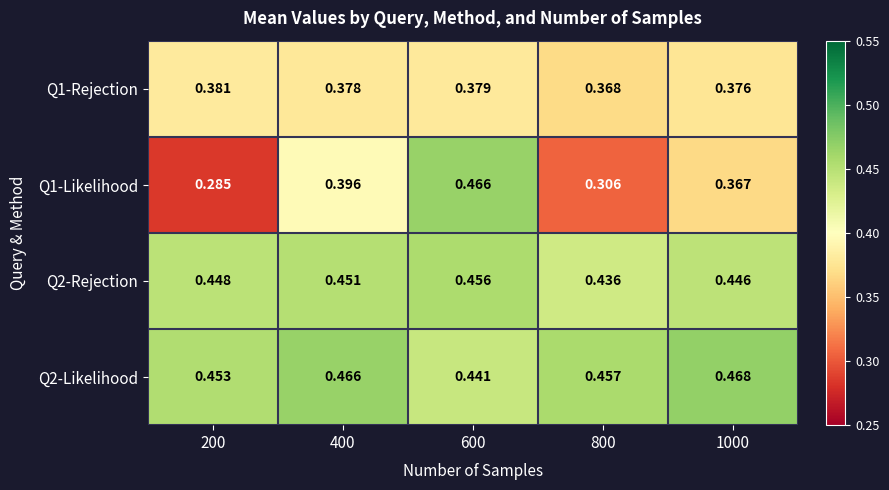

Is the value of Q2-Rejection at 400 greater than the value of Q2-Likelihood at 200?

No